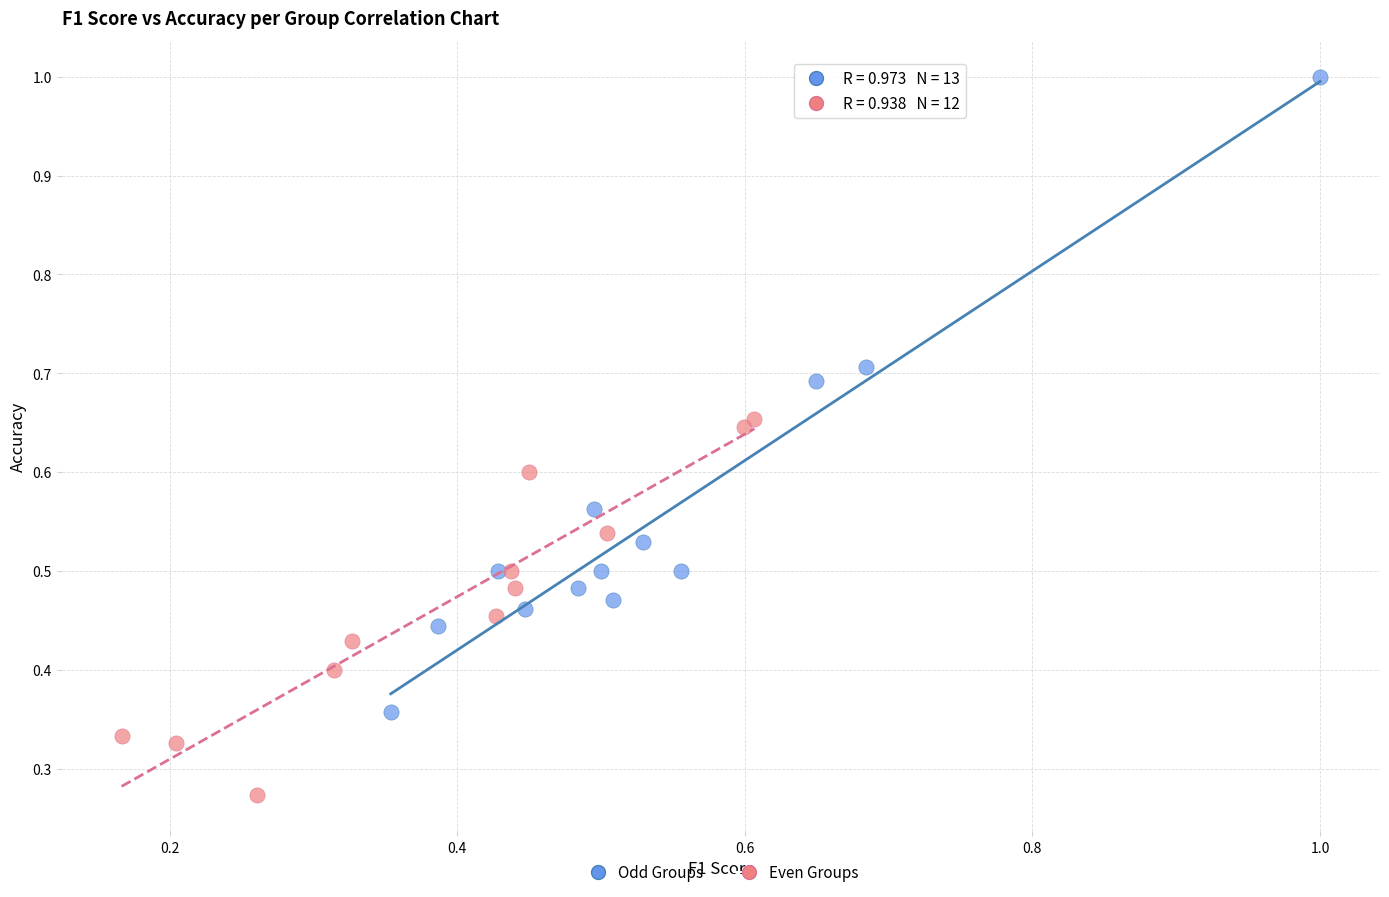

Which series has the widest spread of Y values?

Odd Groups